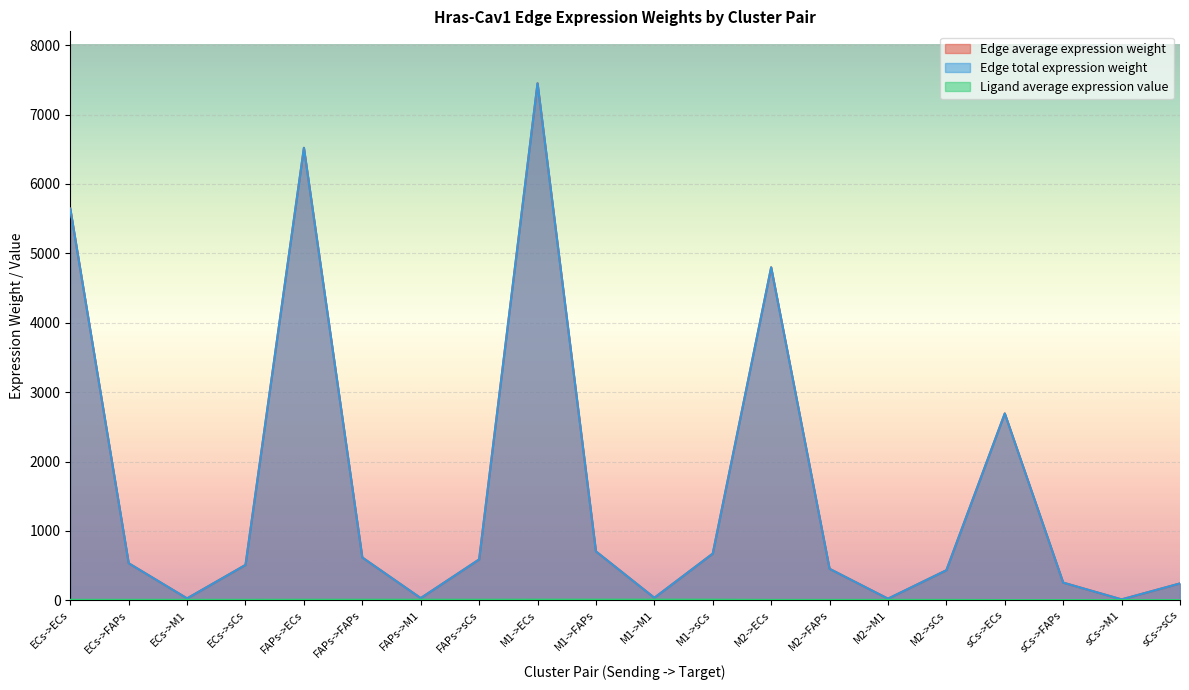

What is the label of the 13th point from the left?

M2->ECs